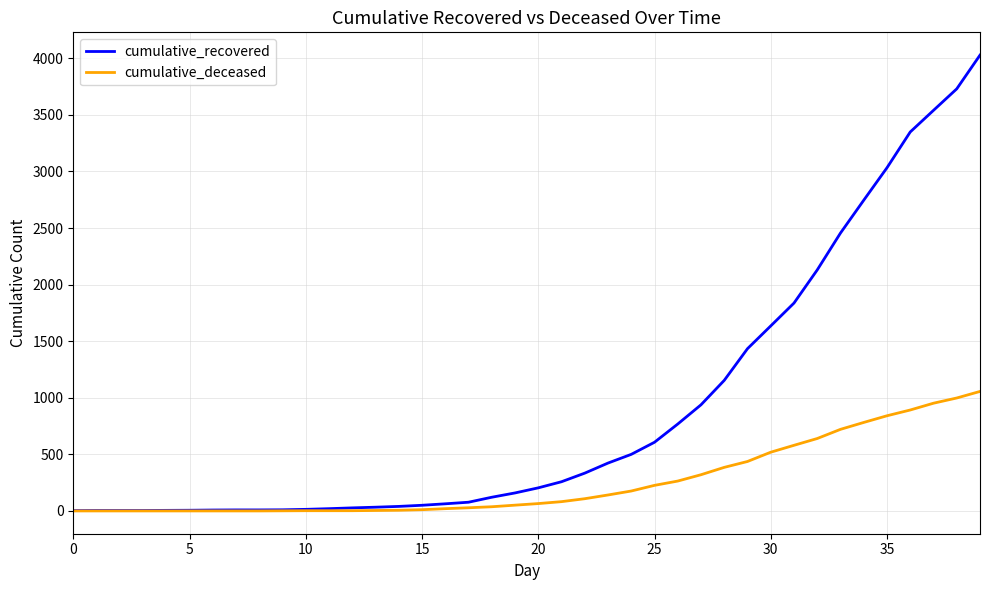

List the series in order of their peak value, lowest first.

cumulative_deceased, cumulative_recovered